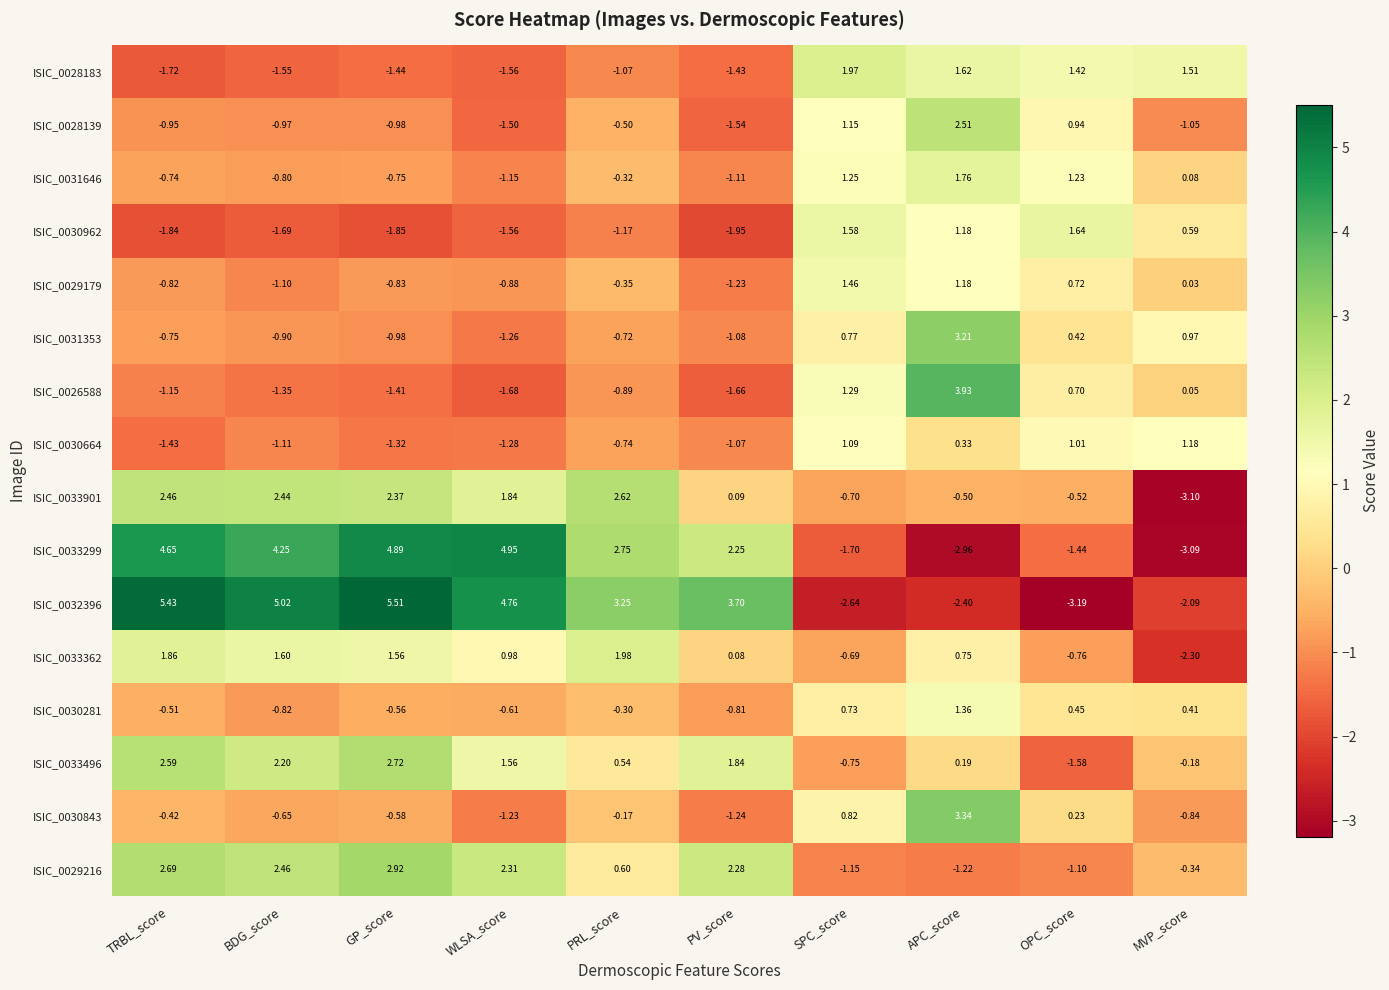

Which series has the widest spread of values?

ISIC_0032396